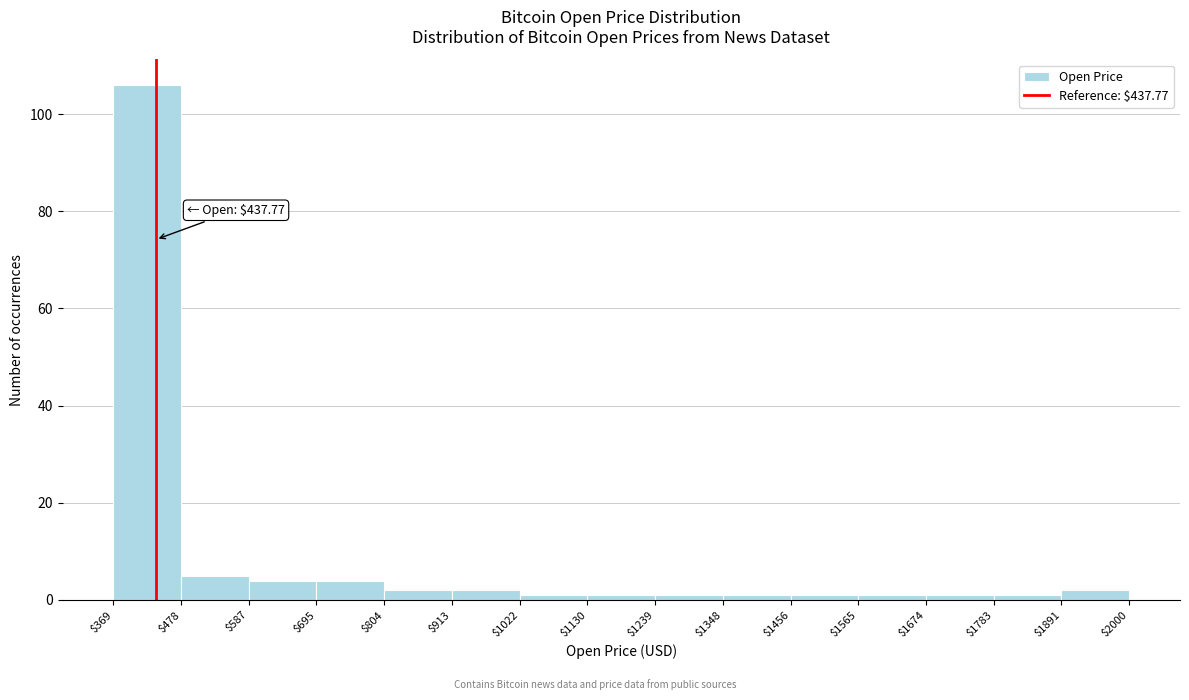

Over which range of the x-axis is the bar tallest?

$369 to $478